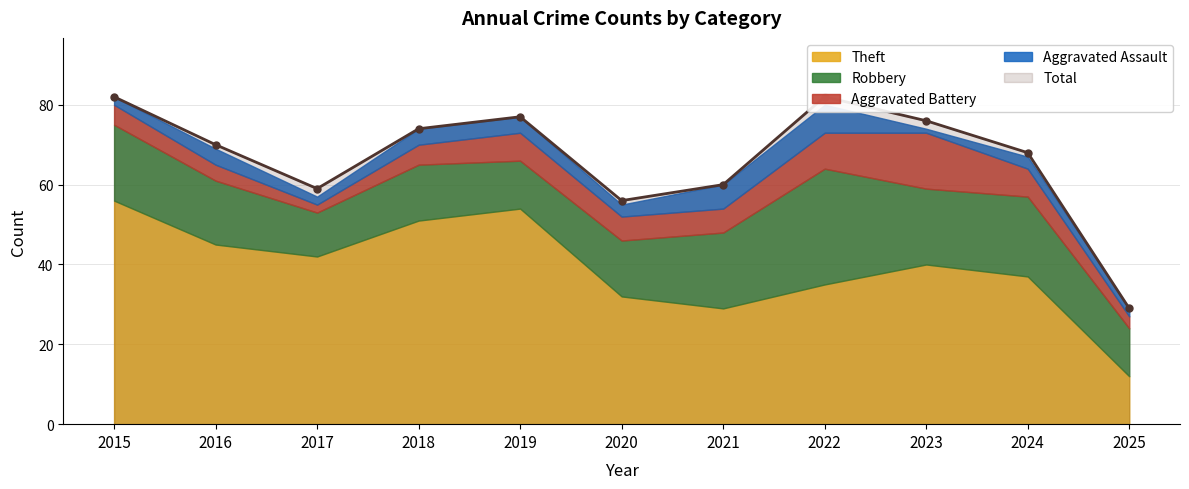

True or false: Aggravated Battery and Total intersect in this chart.

False